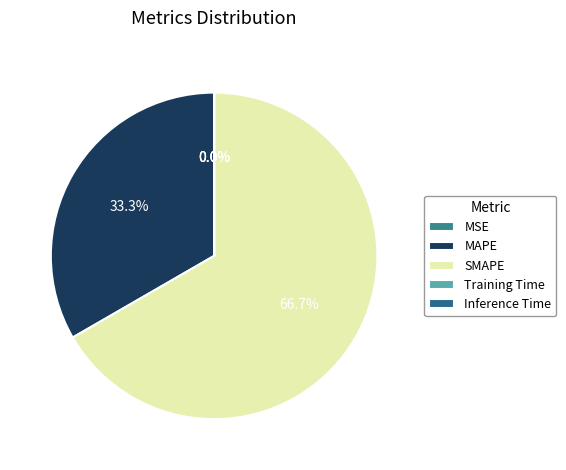

How many segments does this pie chart have?

5